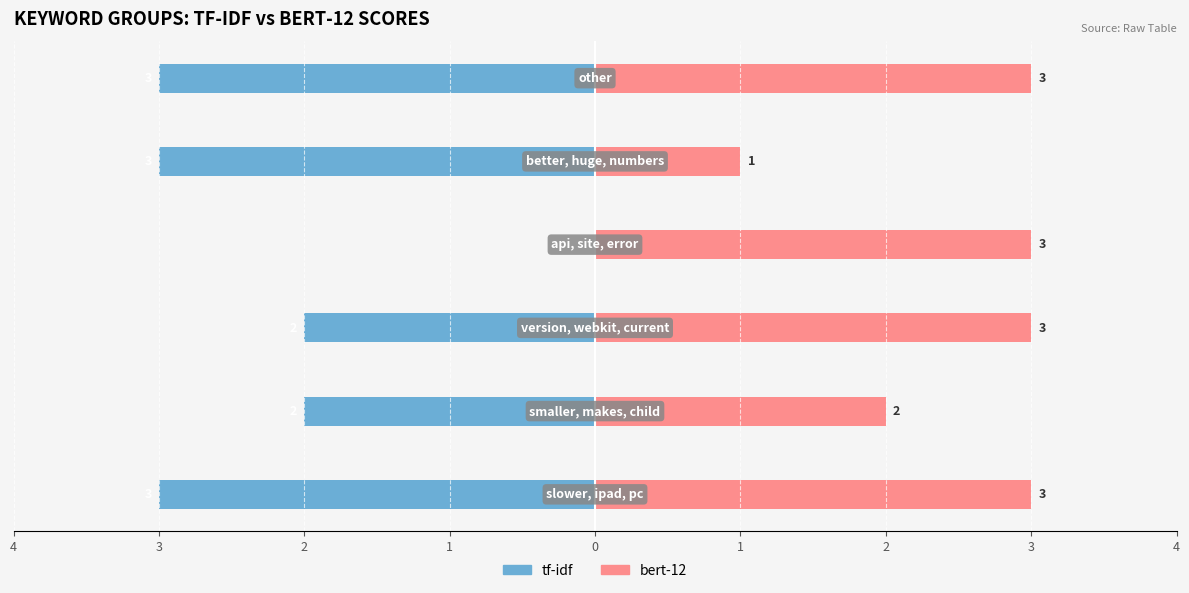

Rank the series at 1 from lowest to highest value.

tf-idf, bert-12